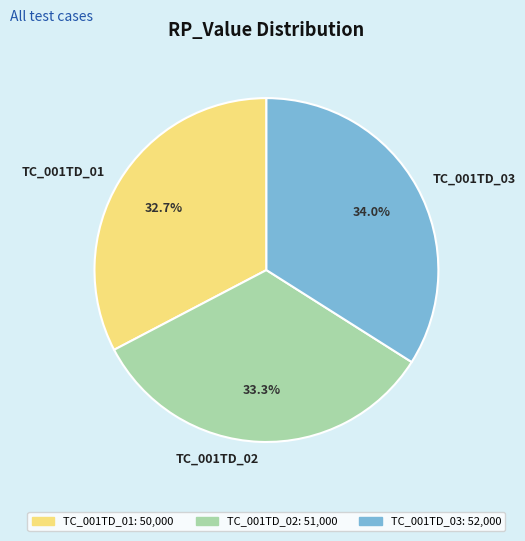

Count the number of slices in the pie.

3